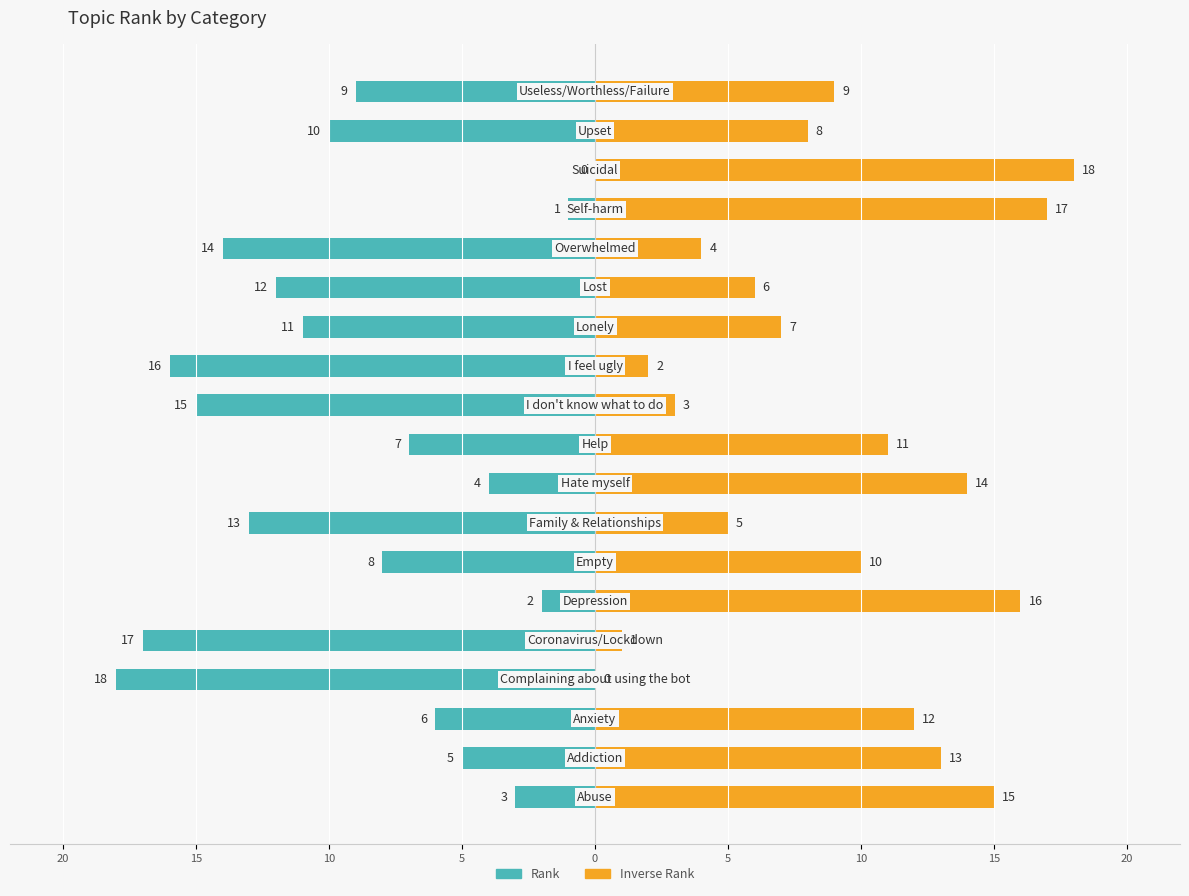

At how many categories does at least one series exceed -11?

19